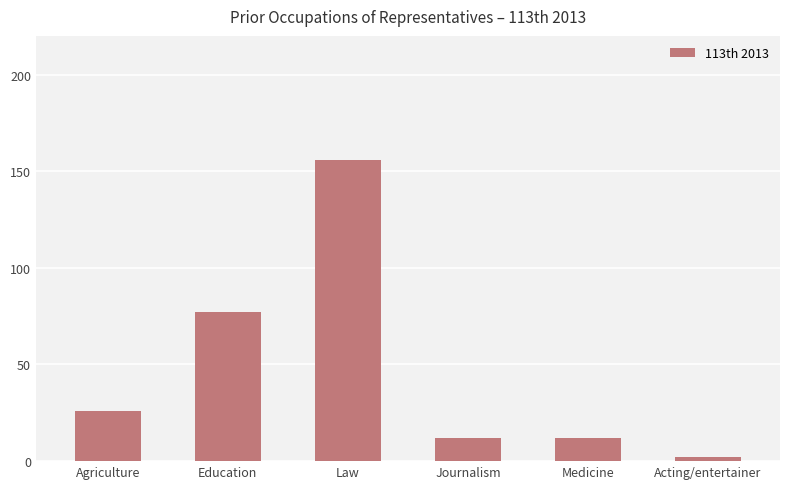

Is it true that the value at Medicine is 12?

True